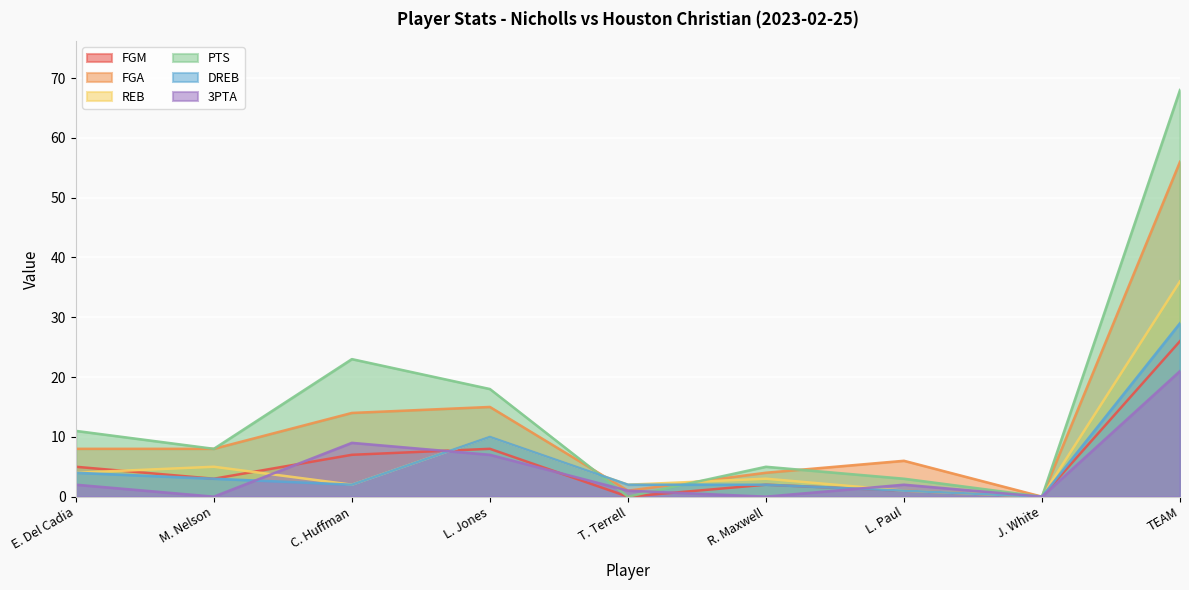

Reading right to left, what are all the values shown in this chart?

FGM: 26	0	1	2	0	8	7	3	5
FGA: 56	0	6	4	1	15	14	8	8
REB: 36	0	1	3	2	10	2	5	4
PTS: 68	0	3	5	0	18	23	8	11
DREB: 29	0	1	2	2	10	2	3	4
3PTA: 21	0	2	0	1	7	9	0	2